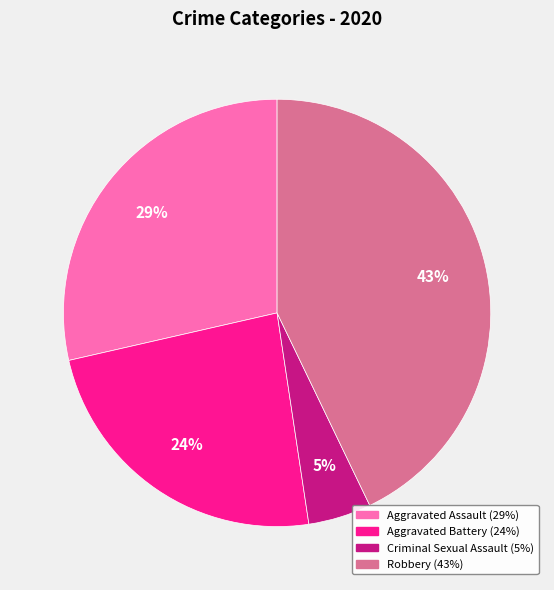

Is there a majority slice in this chart?

No